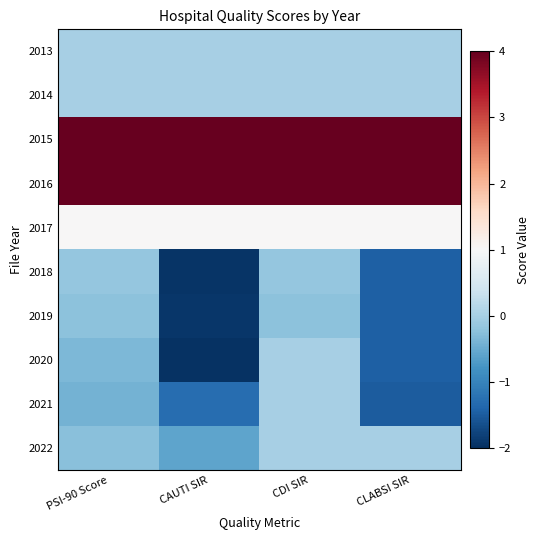

How many distinct data groups are displayed?

10